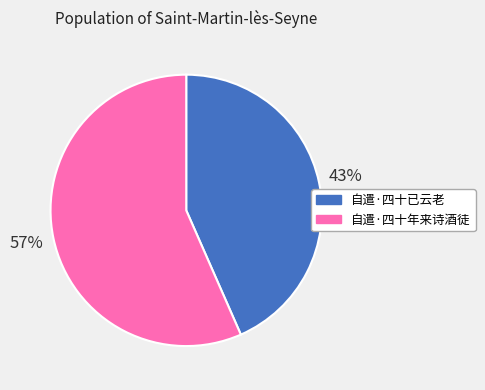

To the nearest percent, what percentage of the pie is 自遣·四十已云老?

43%